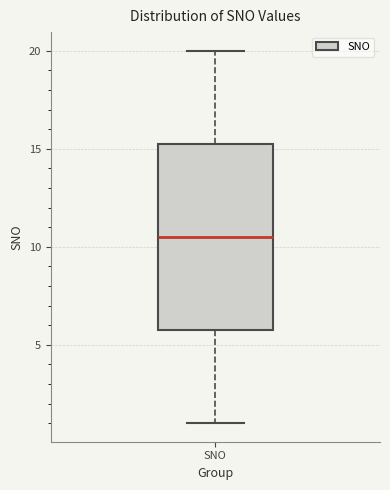

Transcribe this box plot: give where the median line is, the range the box spans, and where the two whiskers end, as read against the y-axis. The values are not printed on the chart, so give them approximately, as read against the axis.

median 10.5, box 6.0 to 15.5, whiskers 1.0 to 20.0